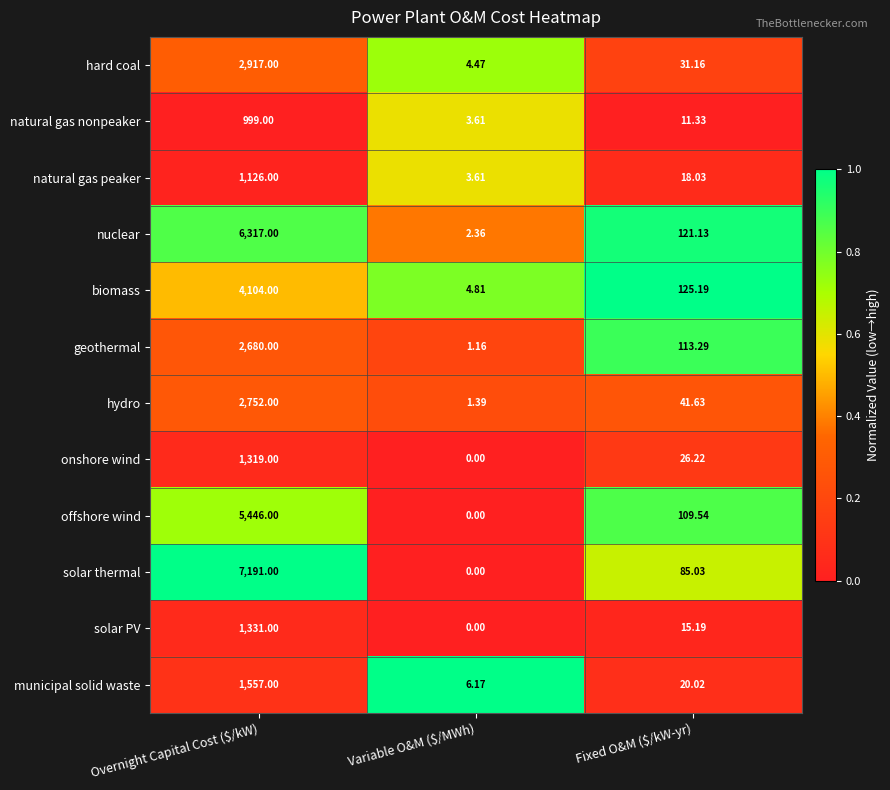

At which label does solar PV first exceed 15?

Overnight Capital Cost ($/kW)